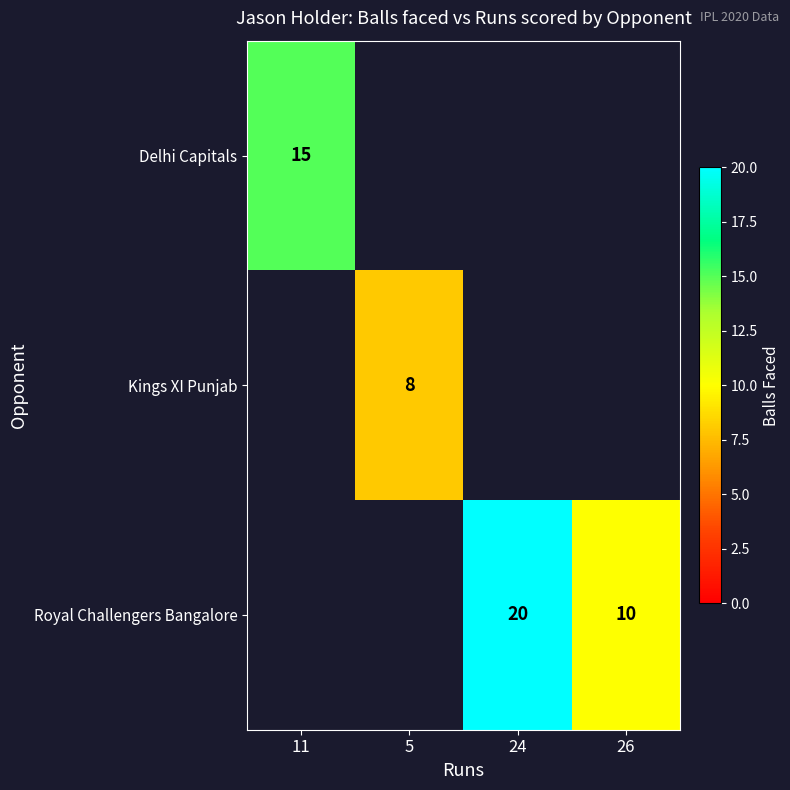

The Royal Challengers Bangalore series shows 14 at 26. True or false?

False